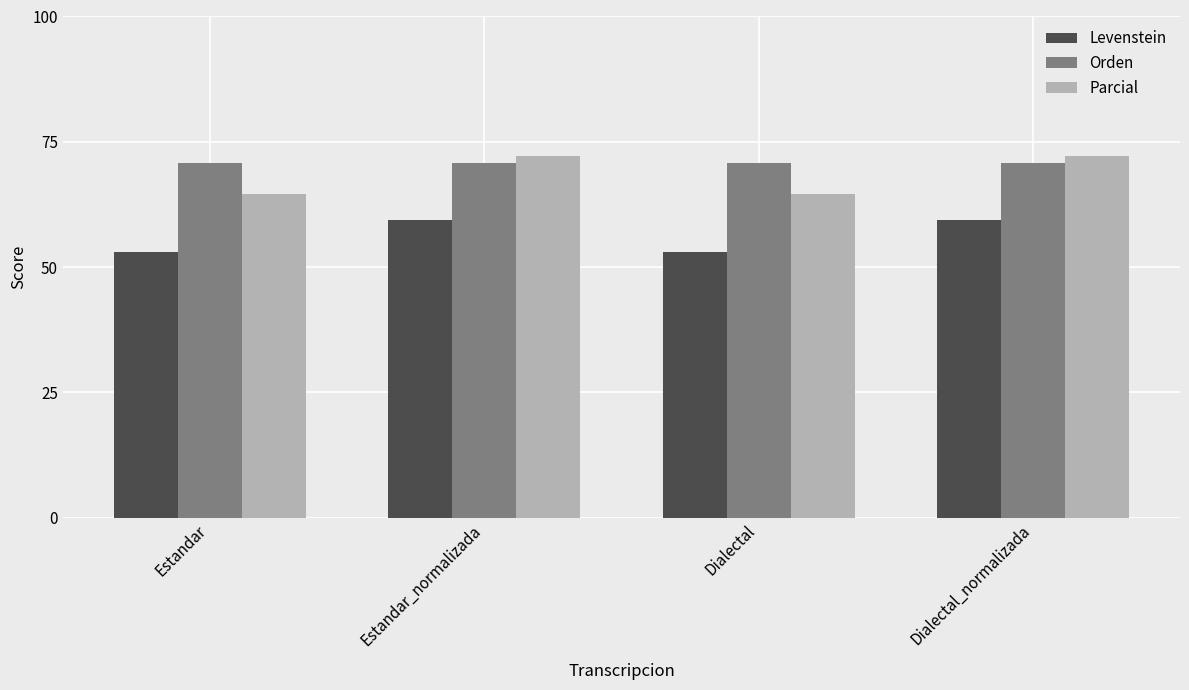

Which series has the largest range (max minus min)?

Parcial